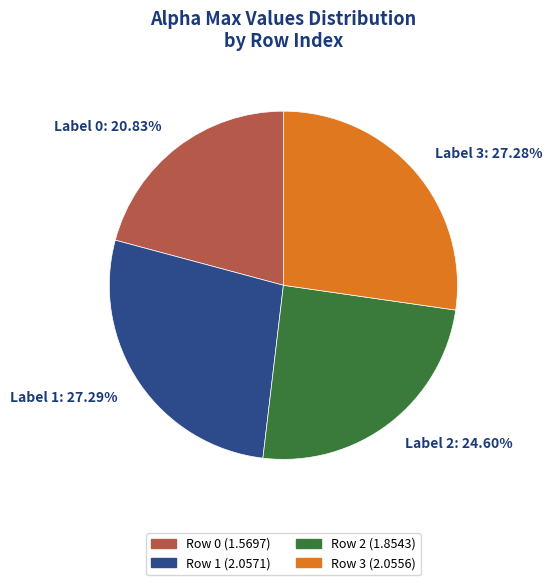

Is there any slice that represents more than half of the pie?

No